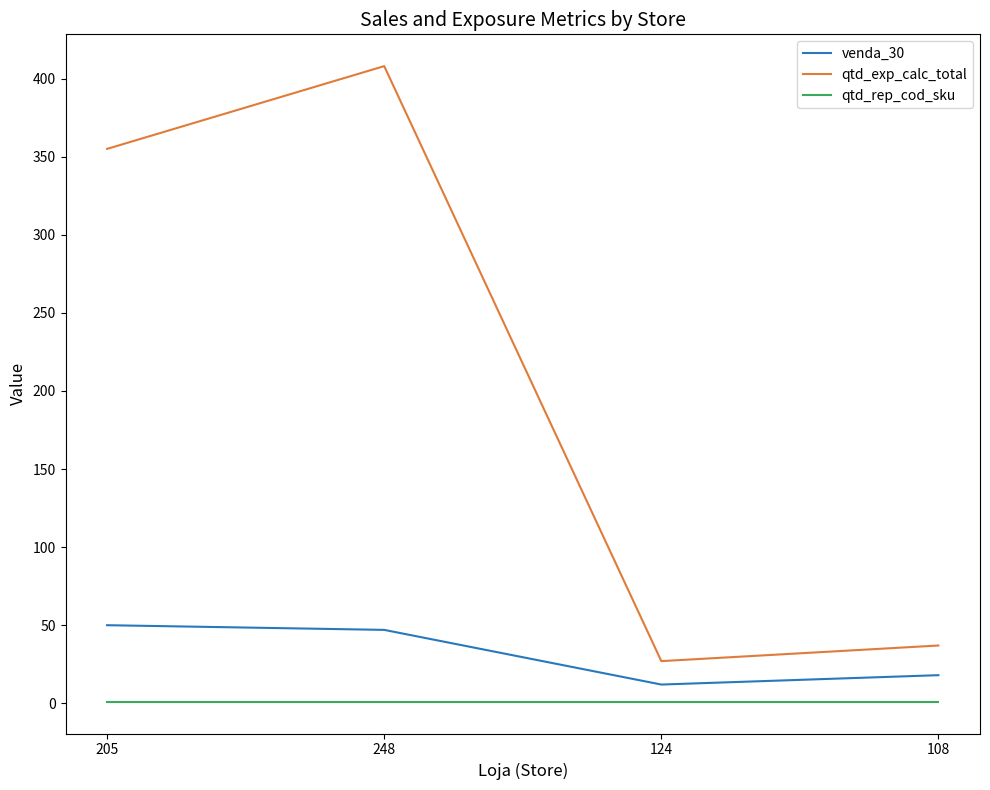

At how many categories does at least one series exceed 398?

1